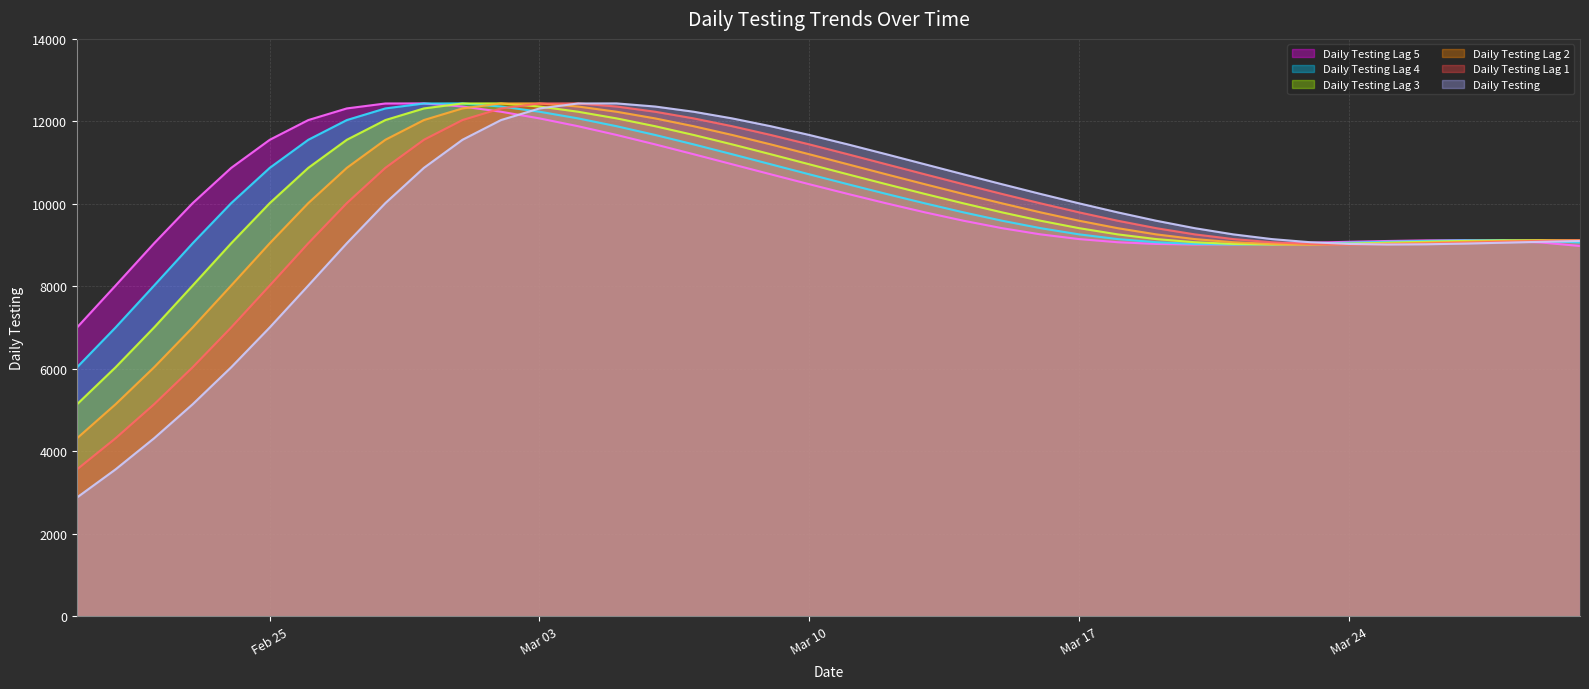

What is the minimum value for Daily Testing Lag 3?

5142.2